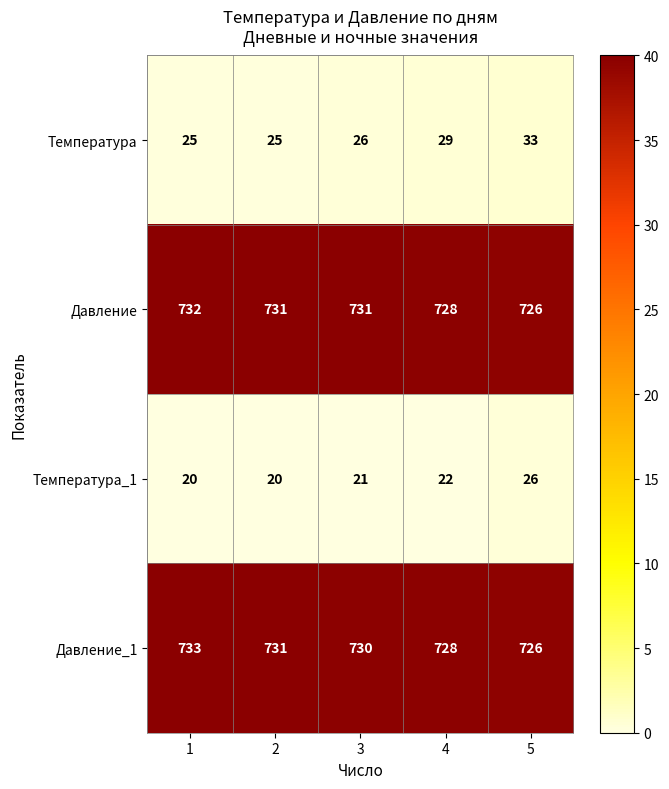

What is the approximate value of Давление_1 at 2?

731